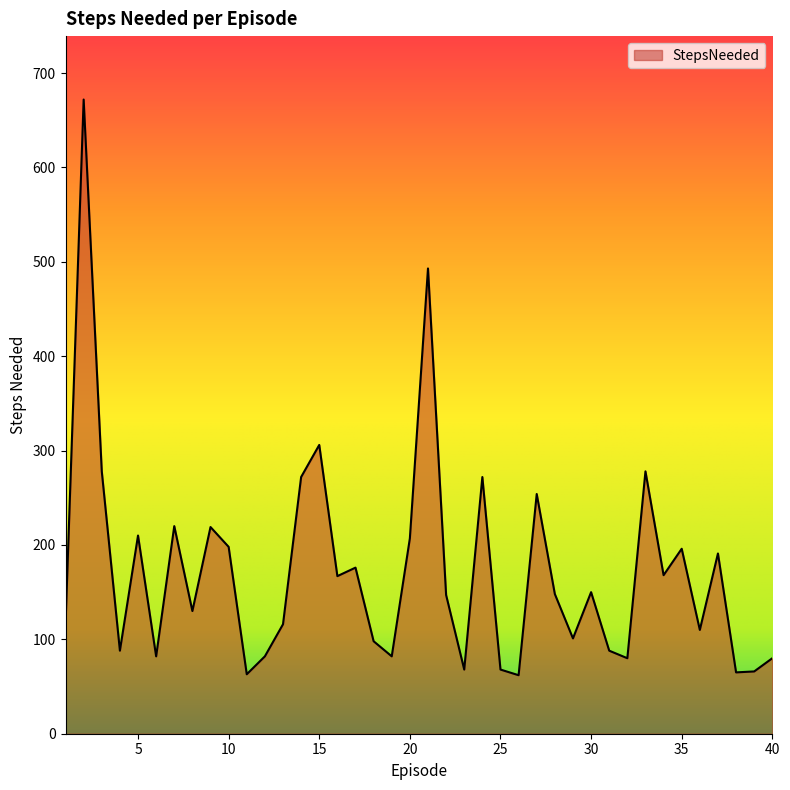

What is the maximum value shown in the chart?

672